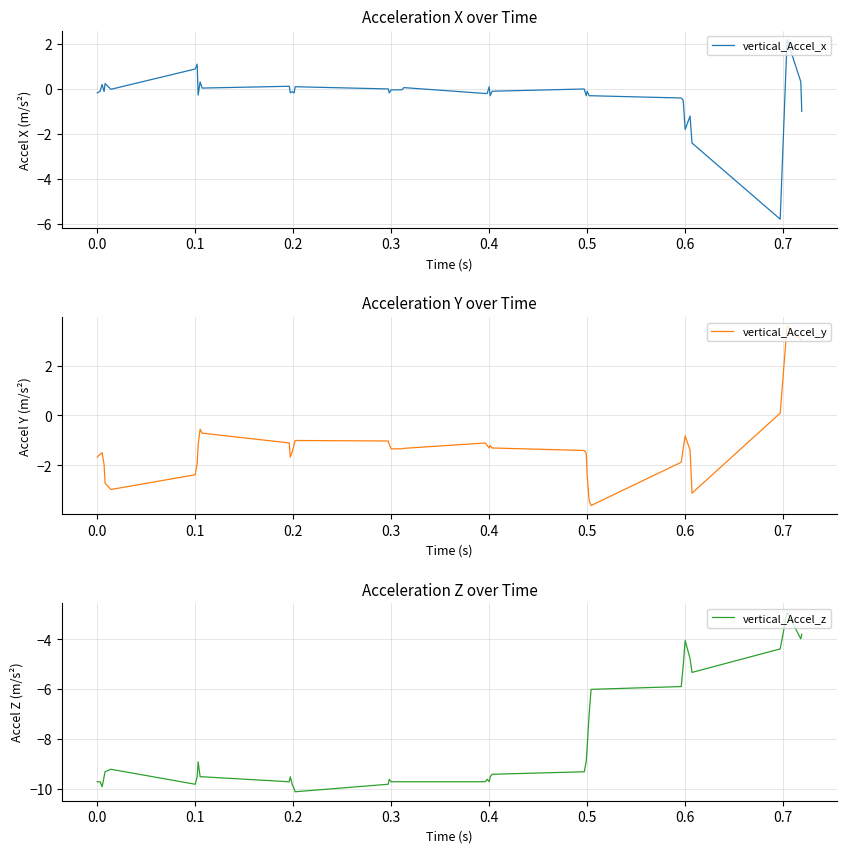

How many intersections are there between vertical_Accel_x and vertical_Accel_y?

3